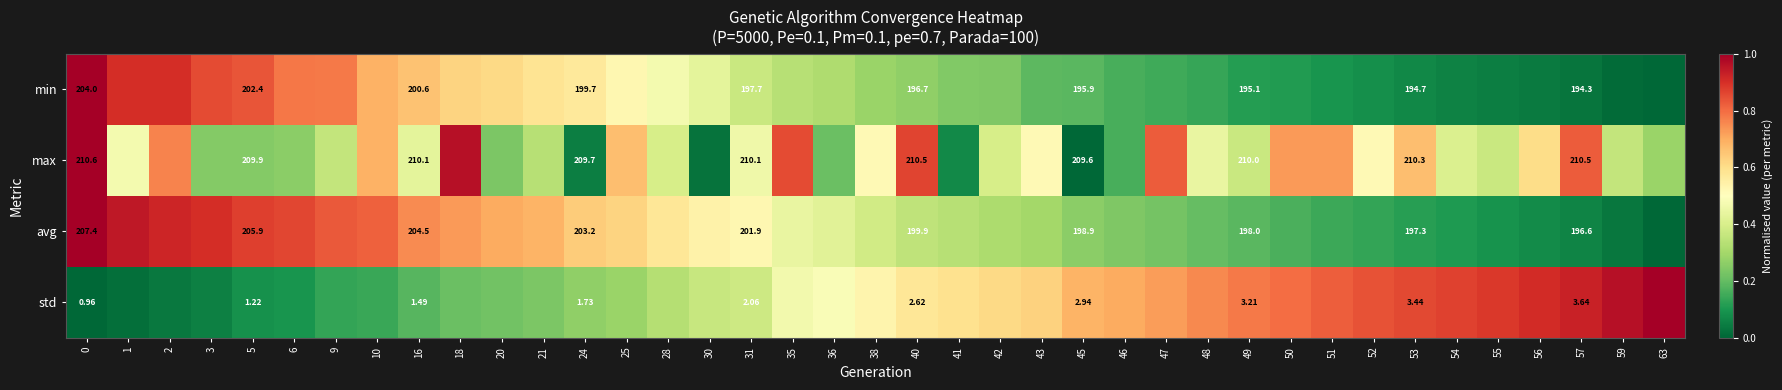

Rank the series at 16 from lowest to highest value.

std, min, avg, max